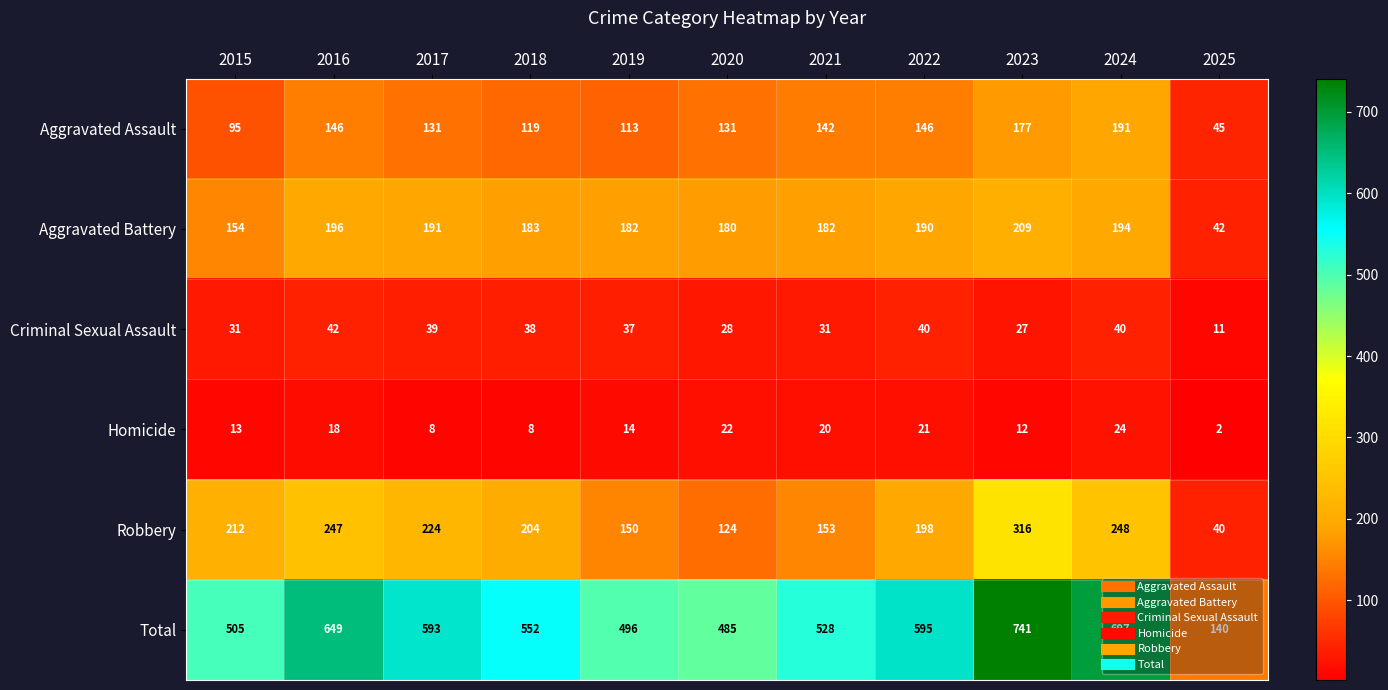

What is the average value of the Criminal Sexual Assault series?

33